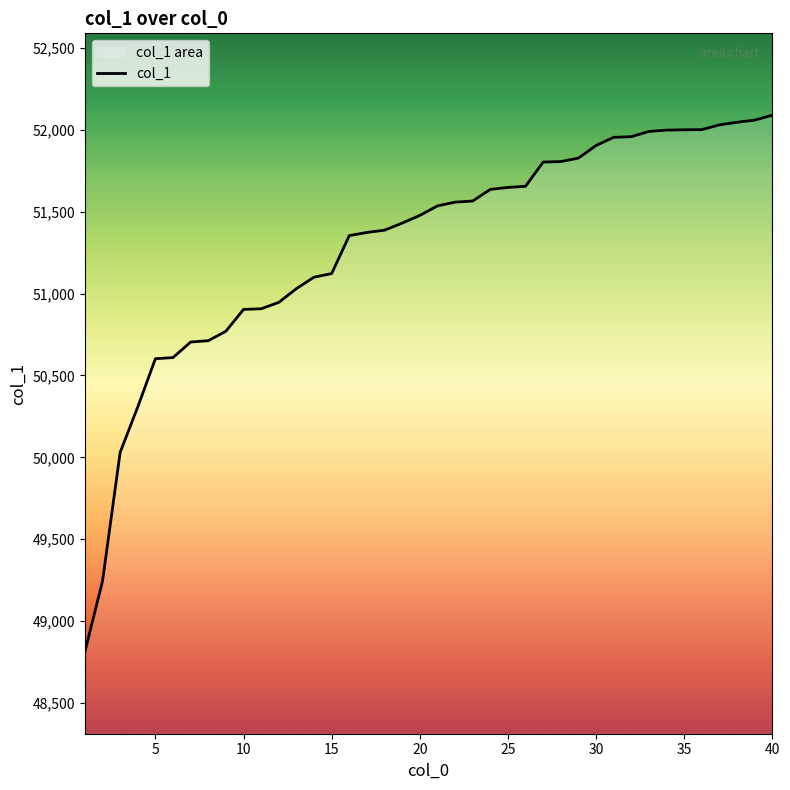

What is the greatest value displayed?

52089